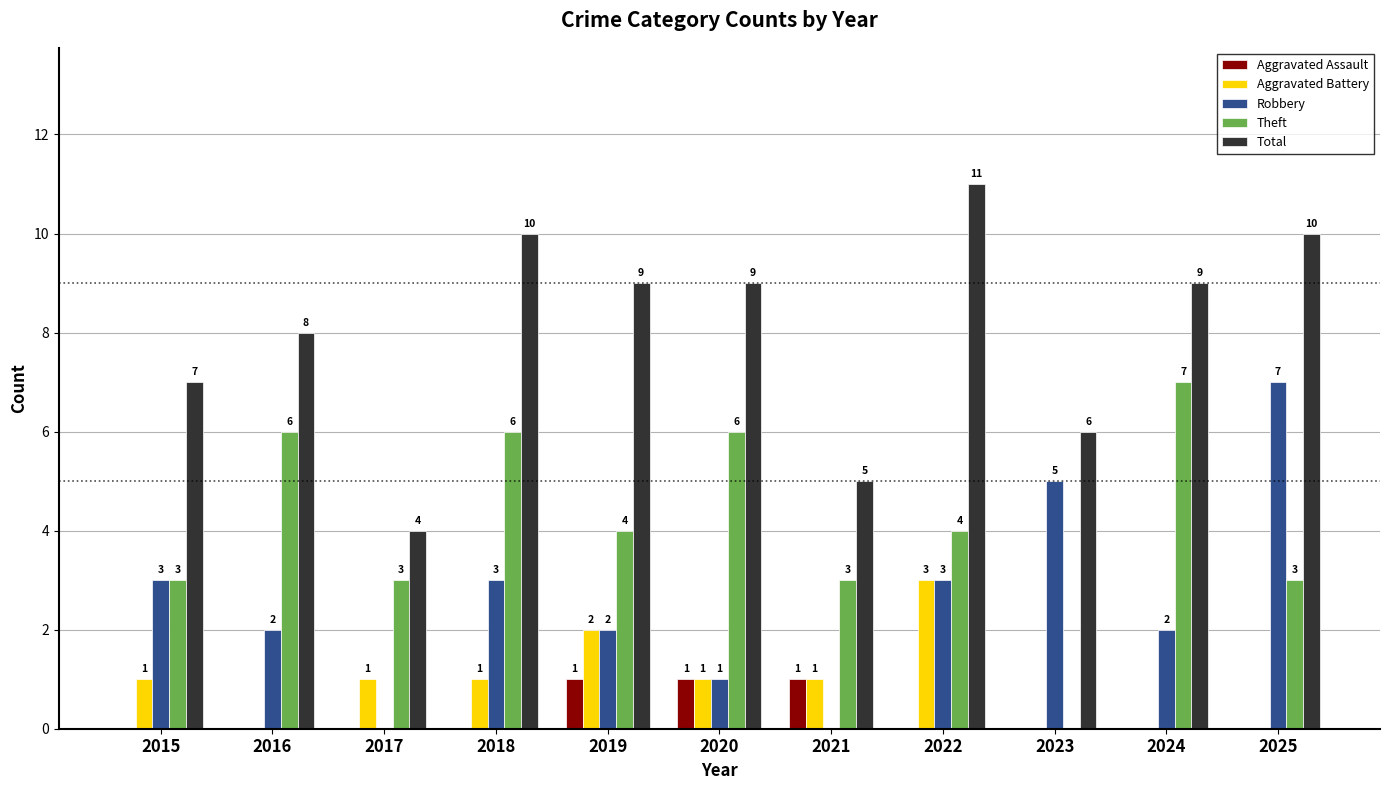

What is the maximum value for Robbery?

7